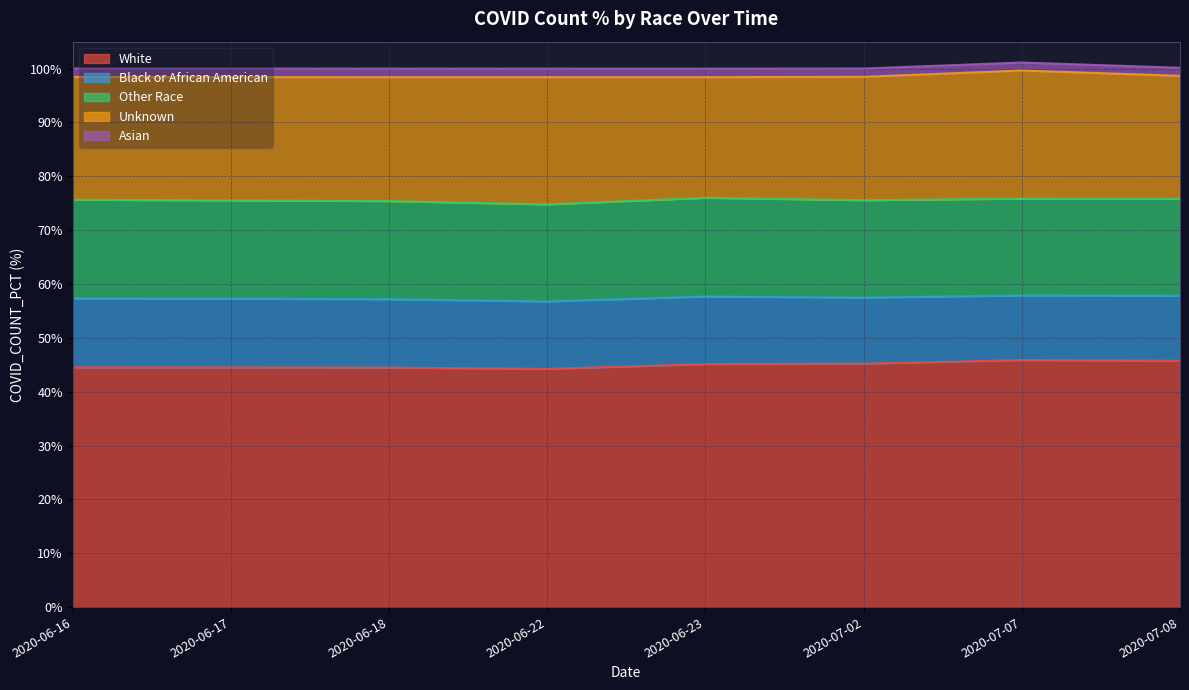

What is the label of the 6th point from the left?

2020-07-02